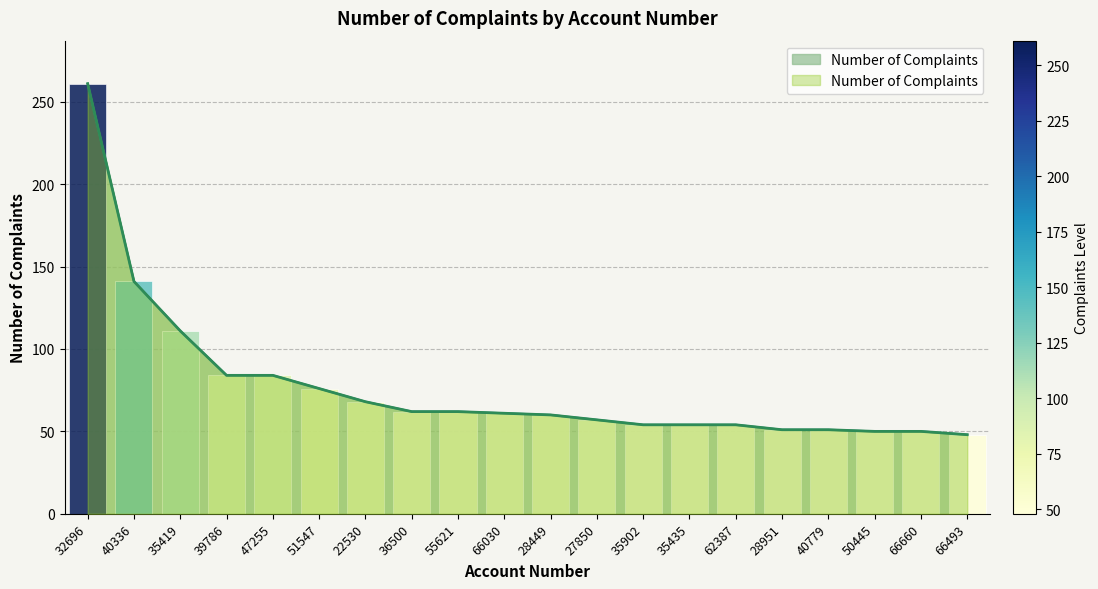

What is the greatest value displayed?

261